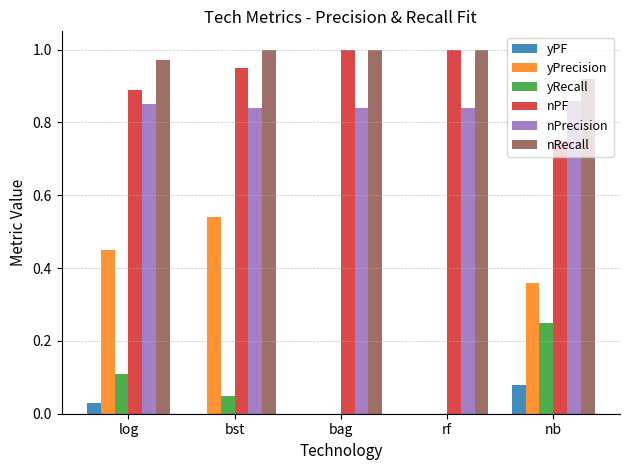

What is the sum of all nPF values?

4.6